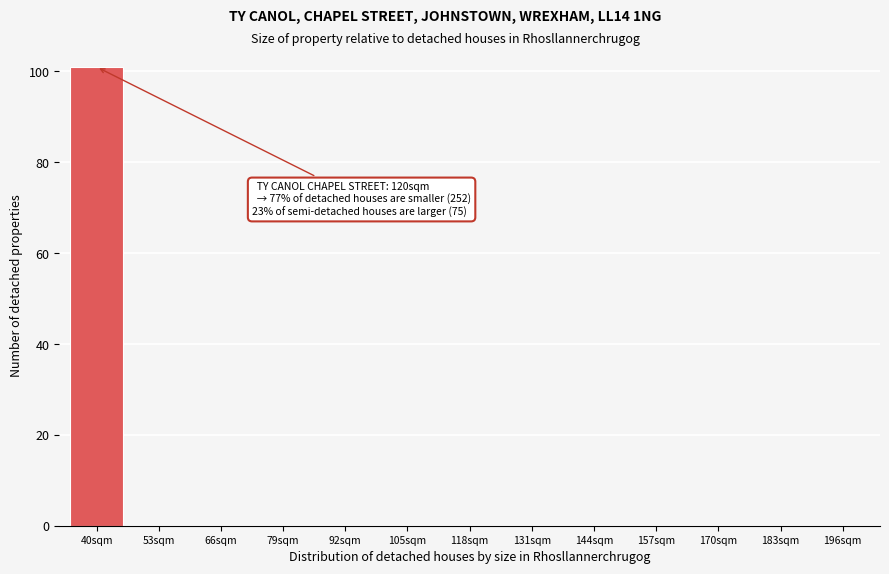

Reading left to right, transcribe all the data shown in this chart.

40sqm=101	53sqm=0	66sqm=0	79sqm=0	92sqm=0	105sqm=0	118sqm=0	131sqm=0	144sqm=0	157sqm=0	170sqm=0	183sqm=0	196sqm=0